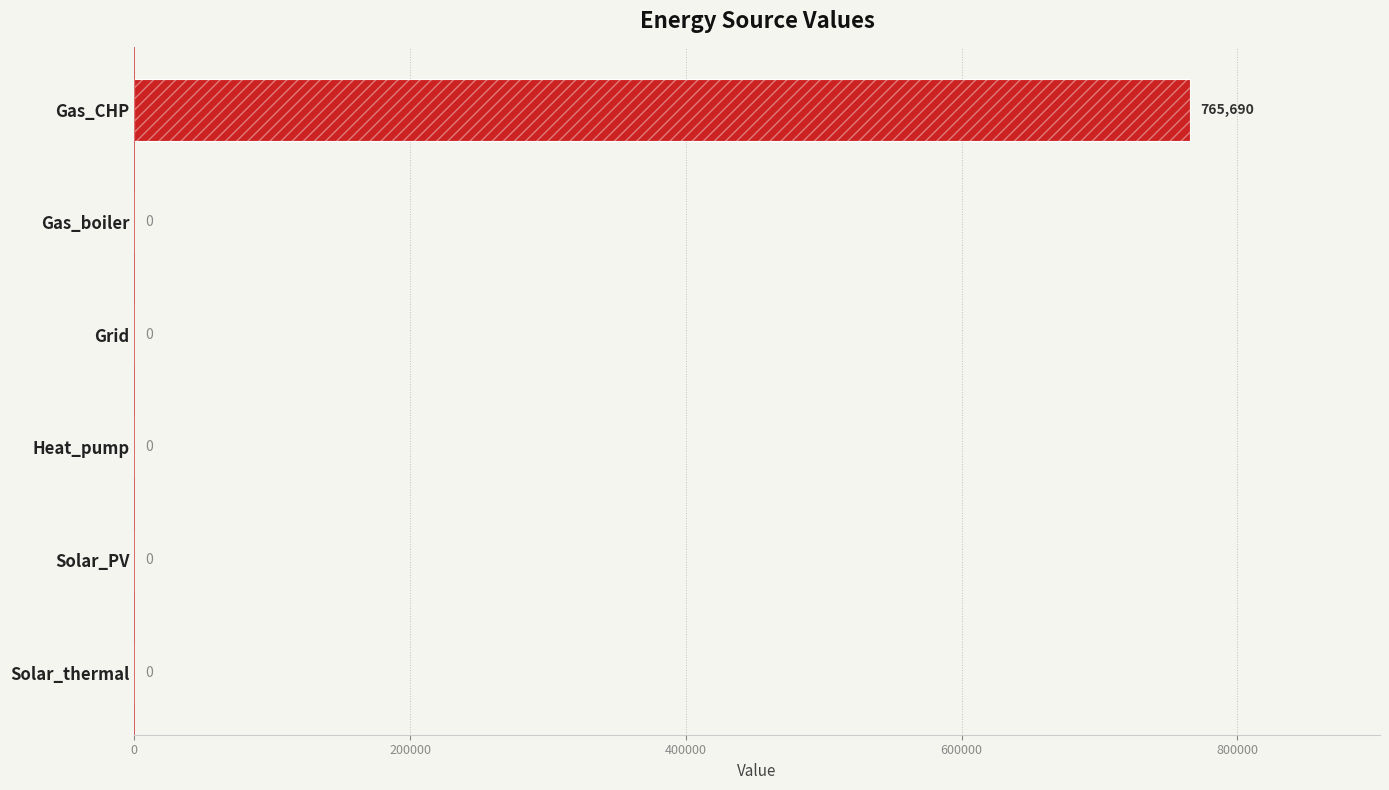

Between Solar_PV and Gas_boiler, which is larger?

Solar_PV